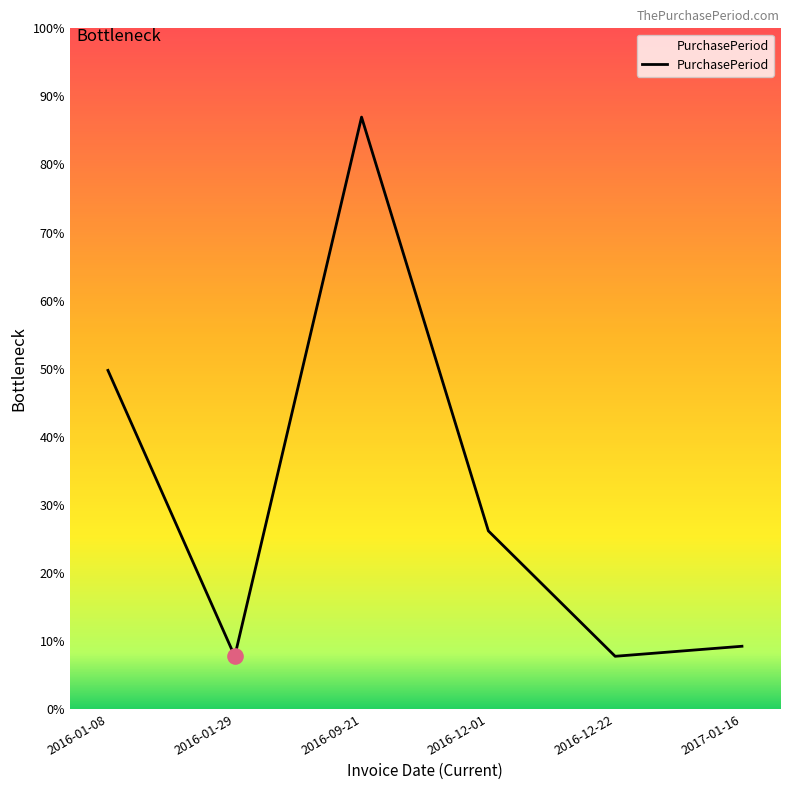

Which has a higher value, 2016-12-22 or 2017-01-16?

2017-01-16